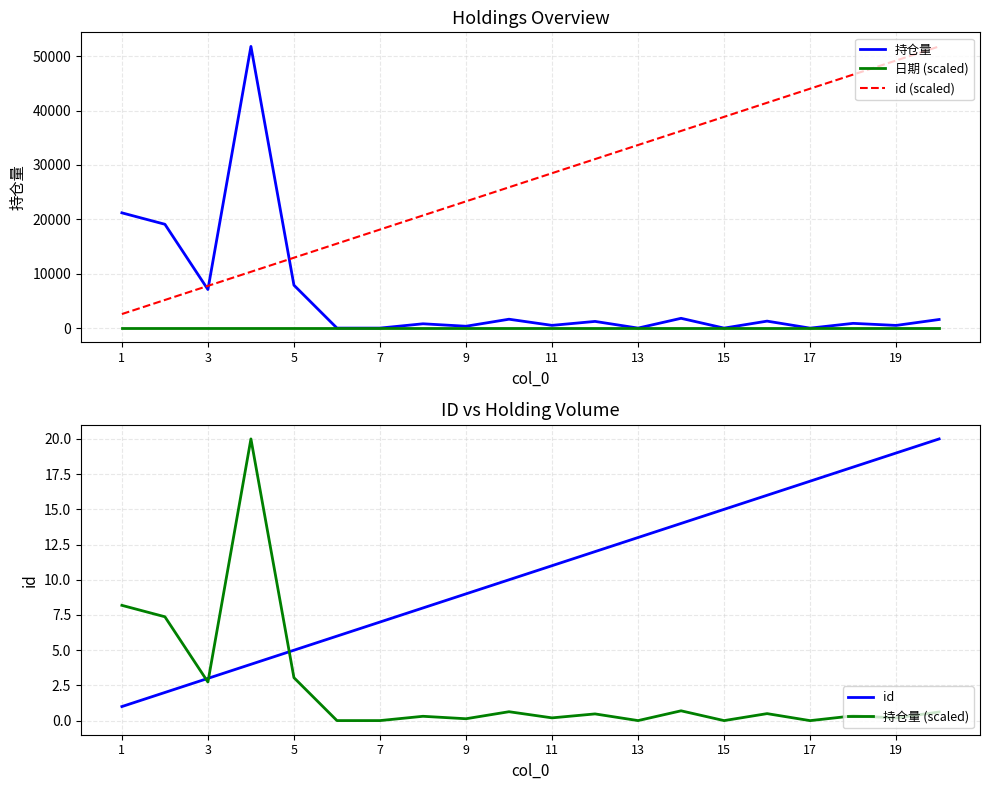

Count the number of data series in this chart.

5